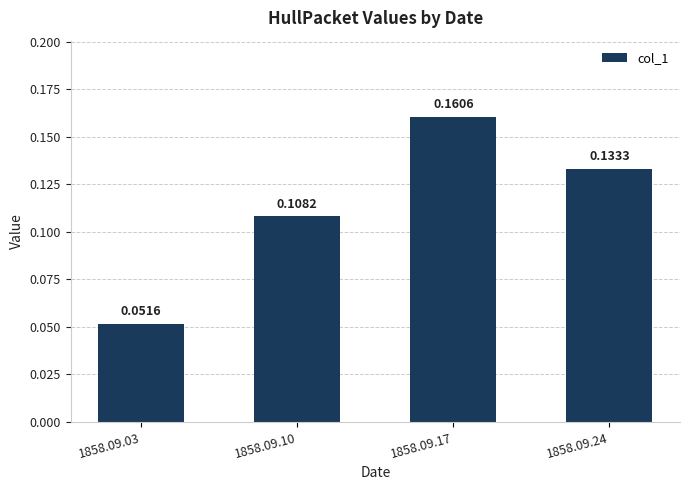

Which label corresponds to the largest value in the chart?

1858.09.17